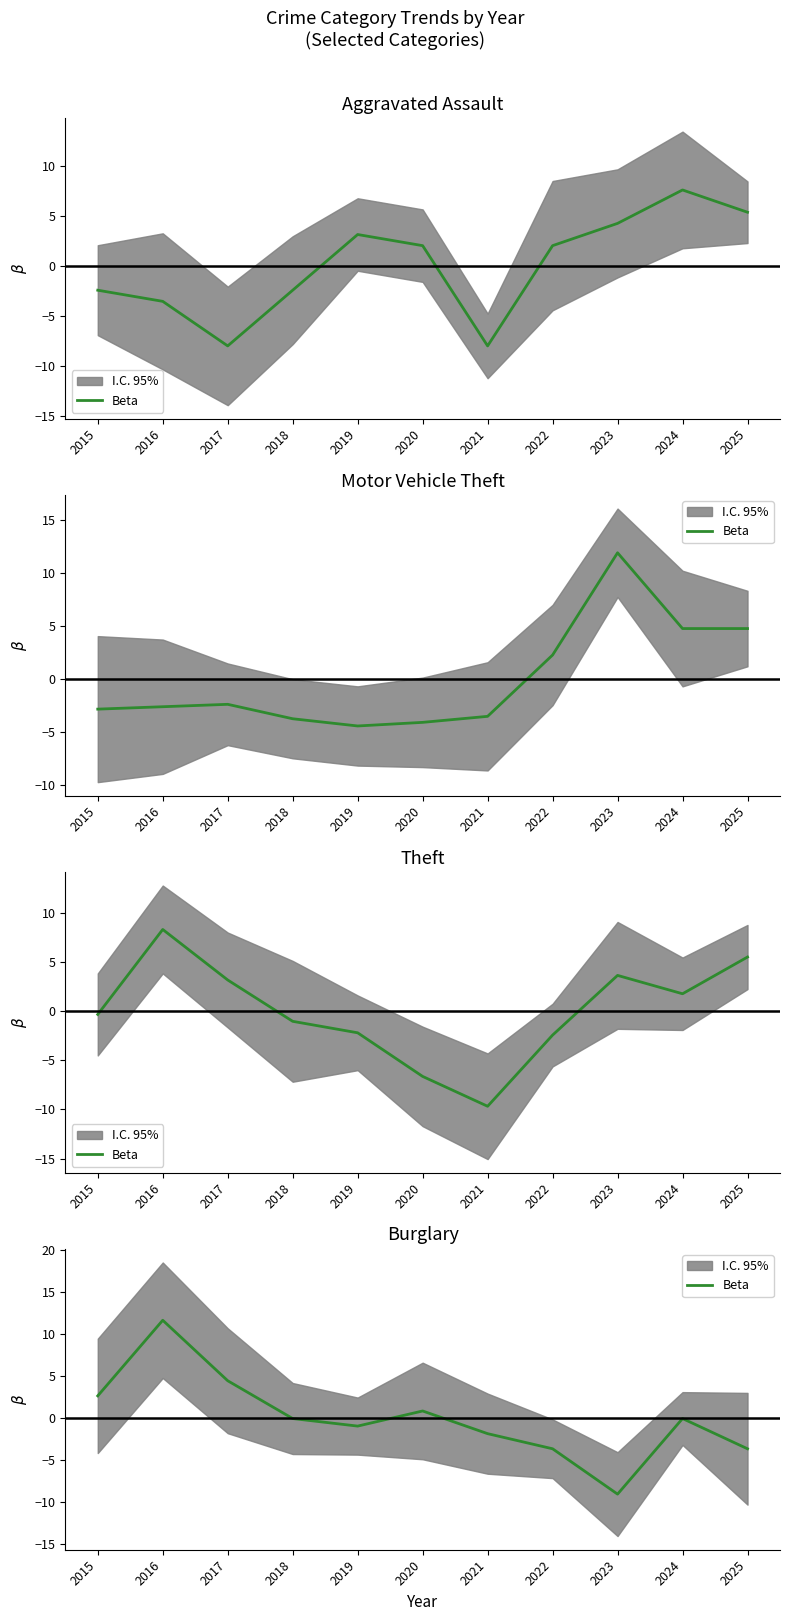

List the labels in order of value, smallest first.

2023, 2022, 2025, 2021, 2019, 2018, 2024, 2020, 2015, 2017, 2016